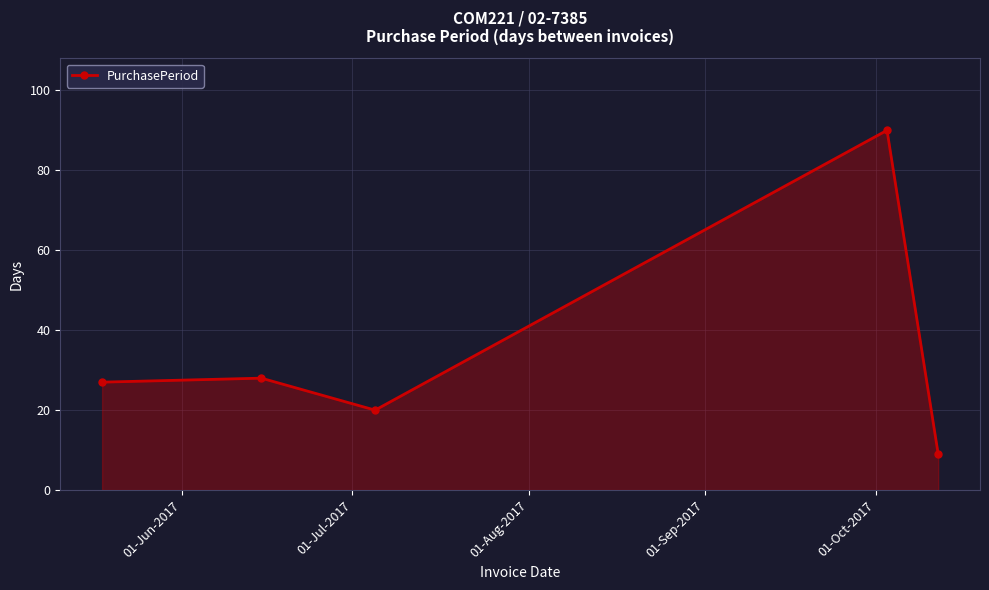

What is the value of the 3rd point from the left?

20